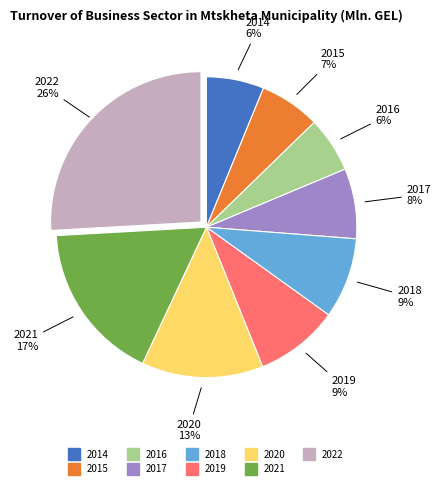

To the nearest percent, what is the combined percentage of 2020 and 2018?

22%